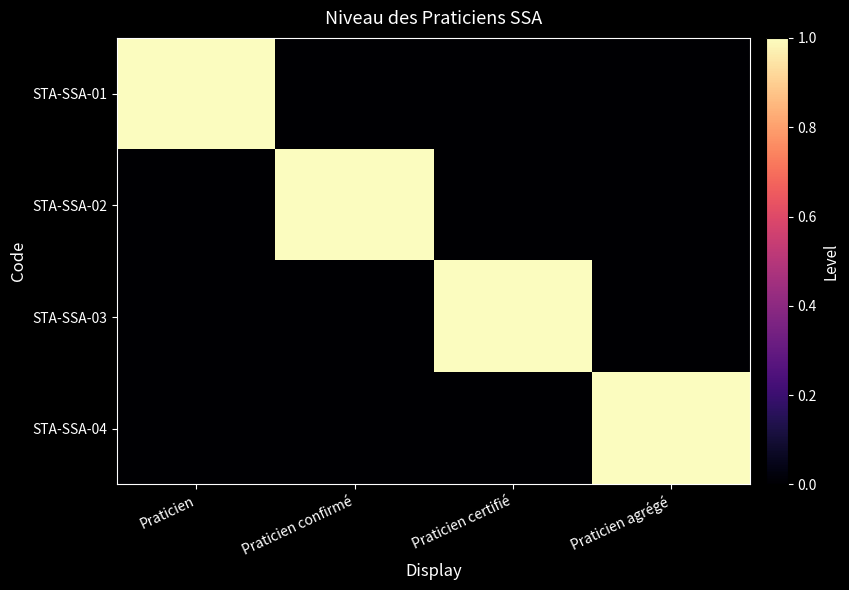

Between Praticien certifié and Praticien, which is larger?

Praticien